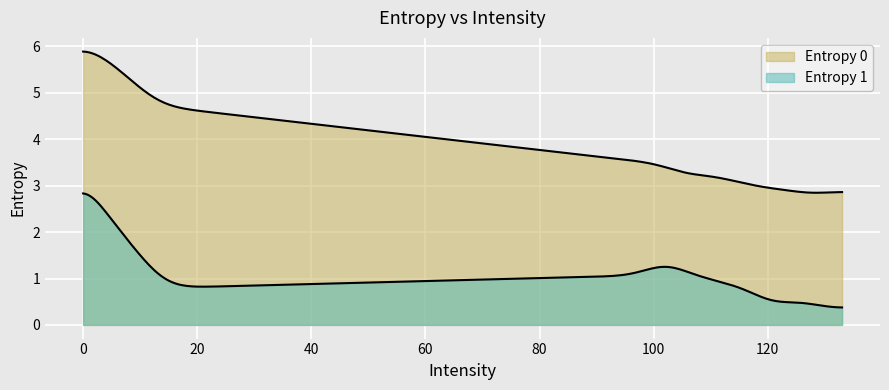

Does the chart display data point markers on the line(s)?

No